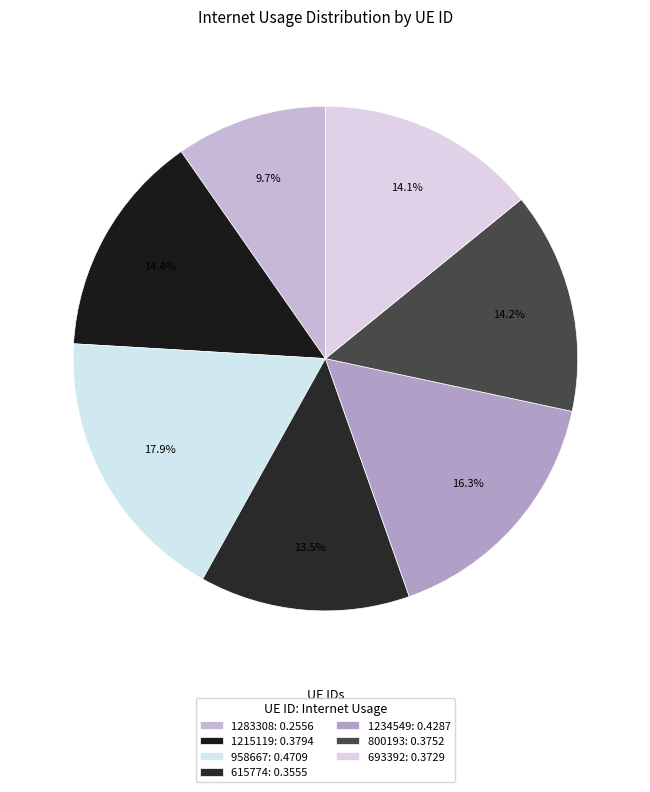

True or false: 1283308 accounts for 1% of the total.

False